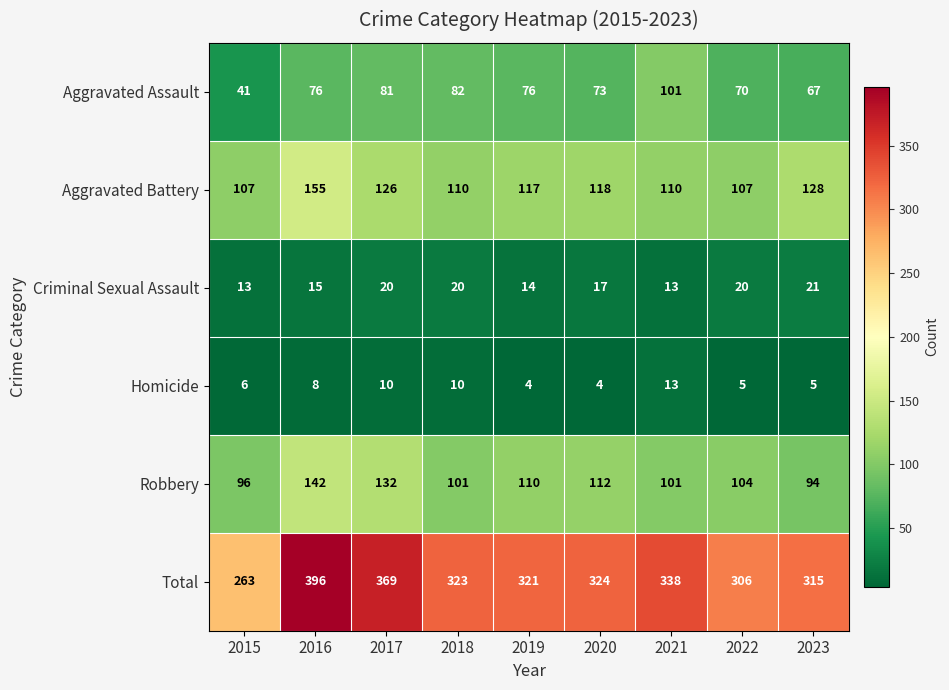

Read the Robbery value at 2016, to the nearest 5.

140